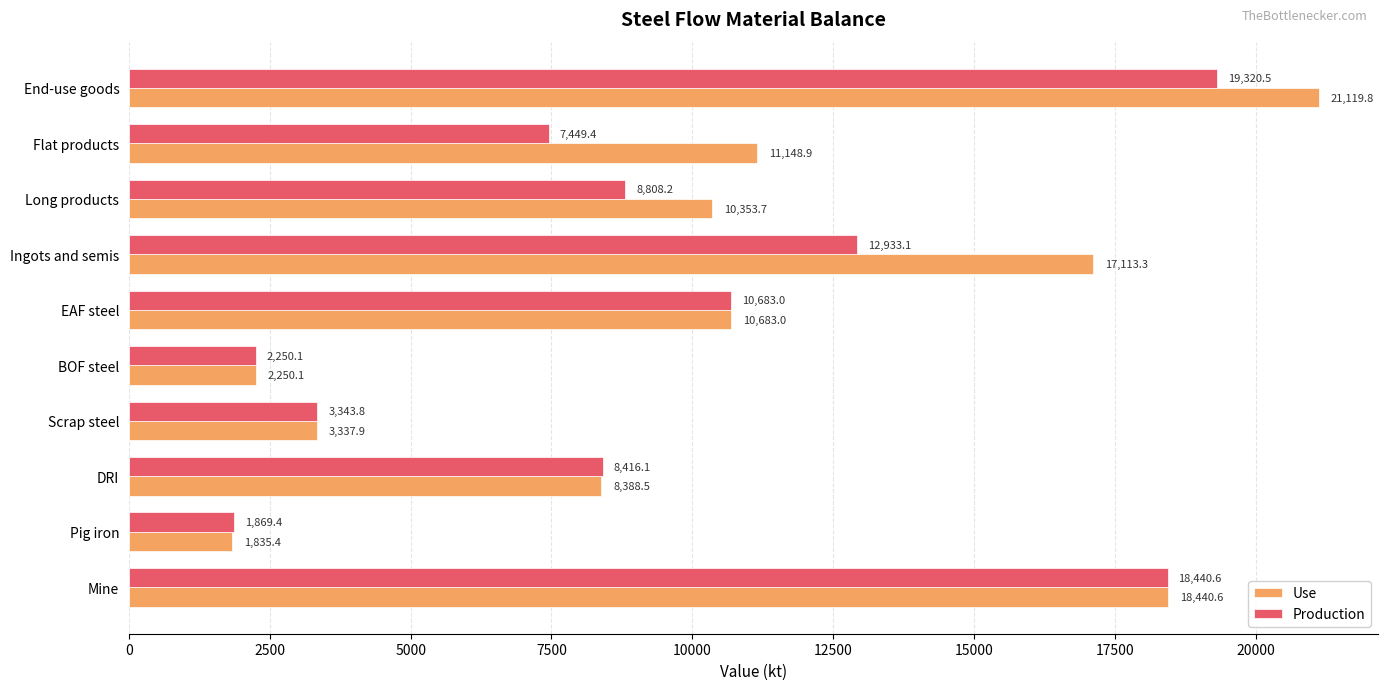

What is the sum of all Production values?

93514.2